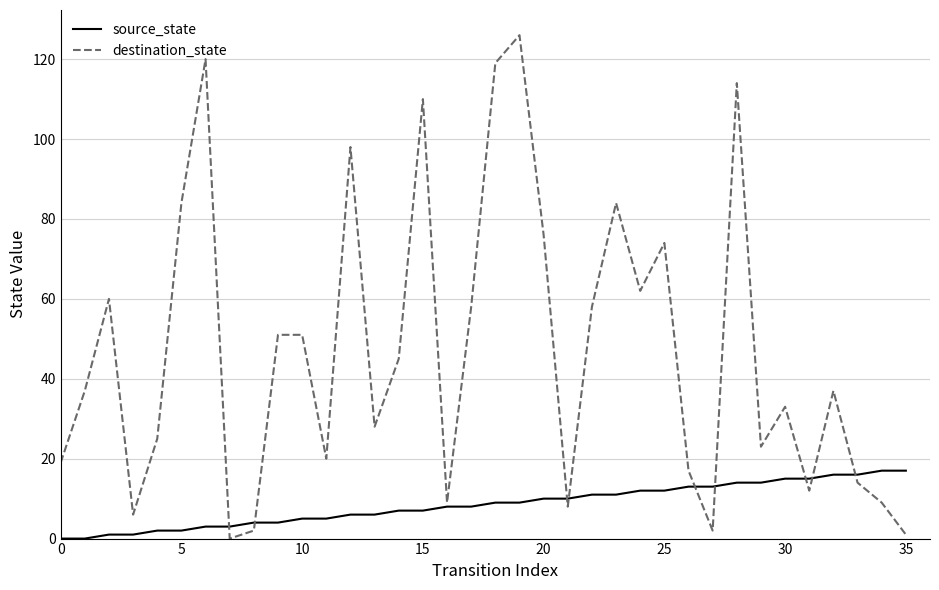

Which series has the largest total across all categories?

destination_state